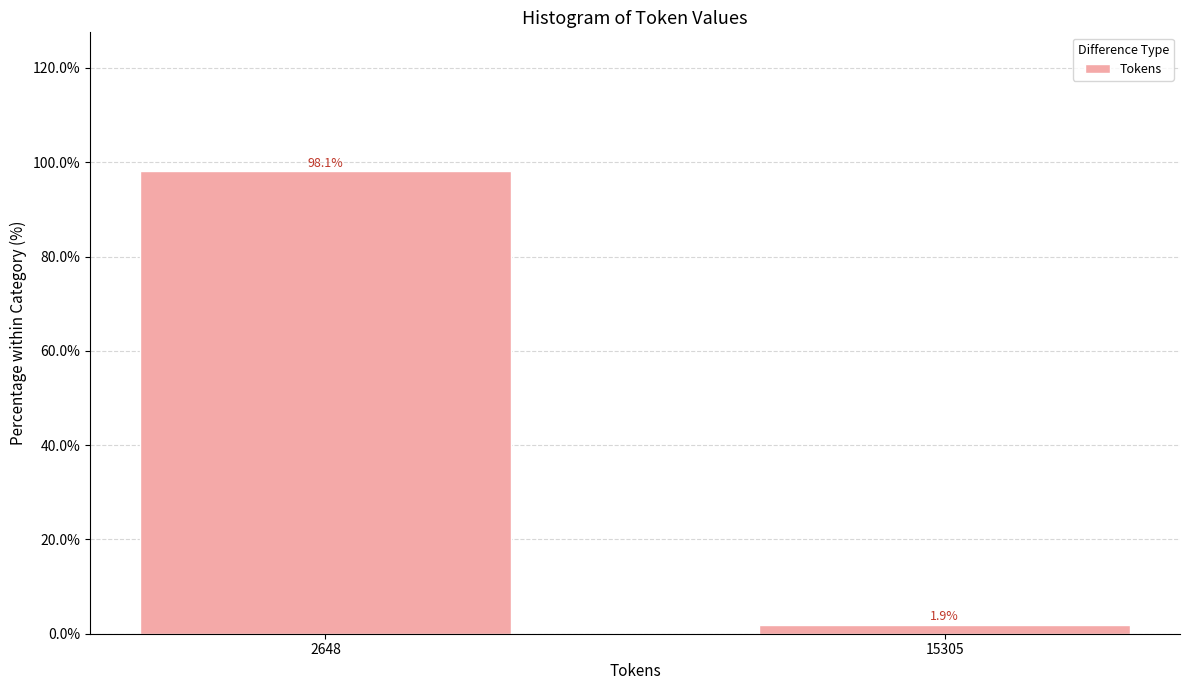

Reading left to right, extract all data points from this chart.

98.1	1.9